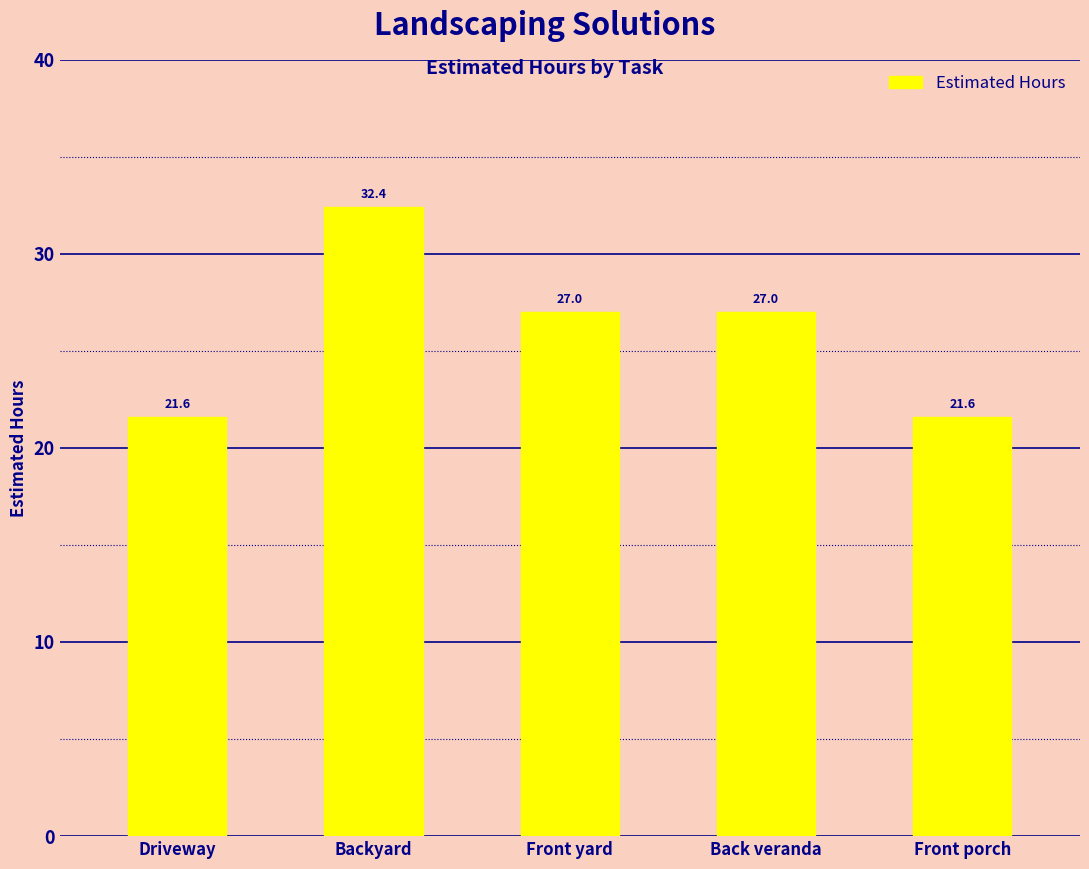

What is the sum of the values at Driveway and Back veranda?

48.6